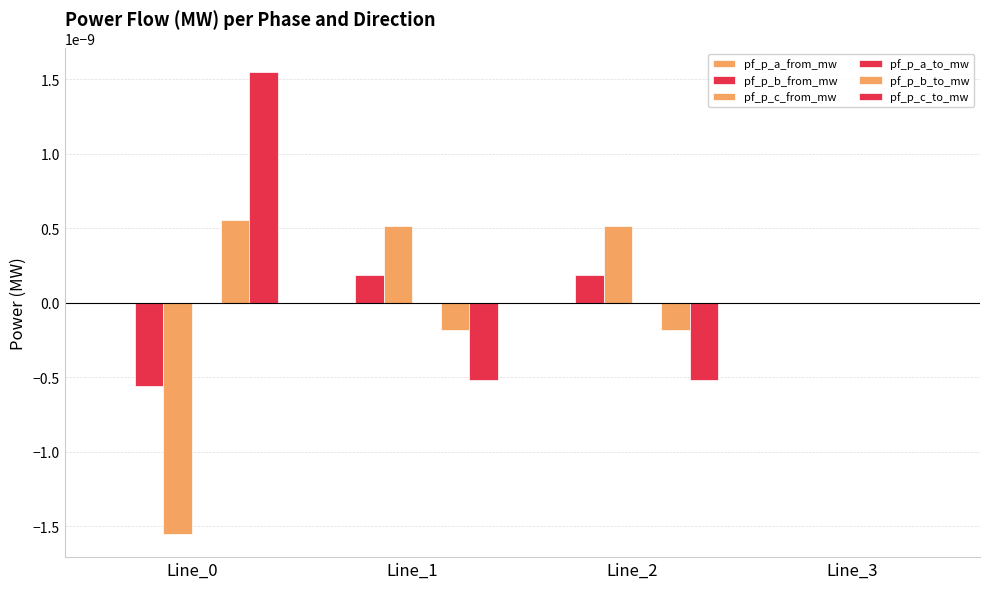

Count the number of data series in this chart.

6